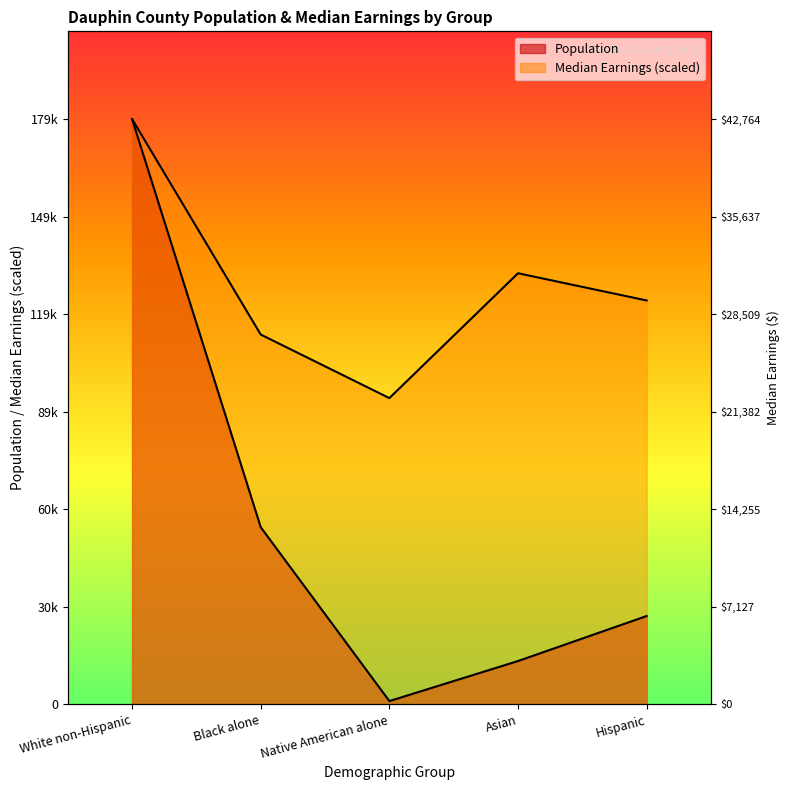

Which series has the largest total across all categories?

Median Earnings